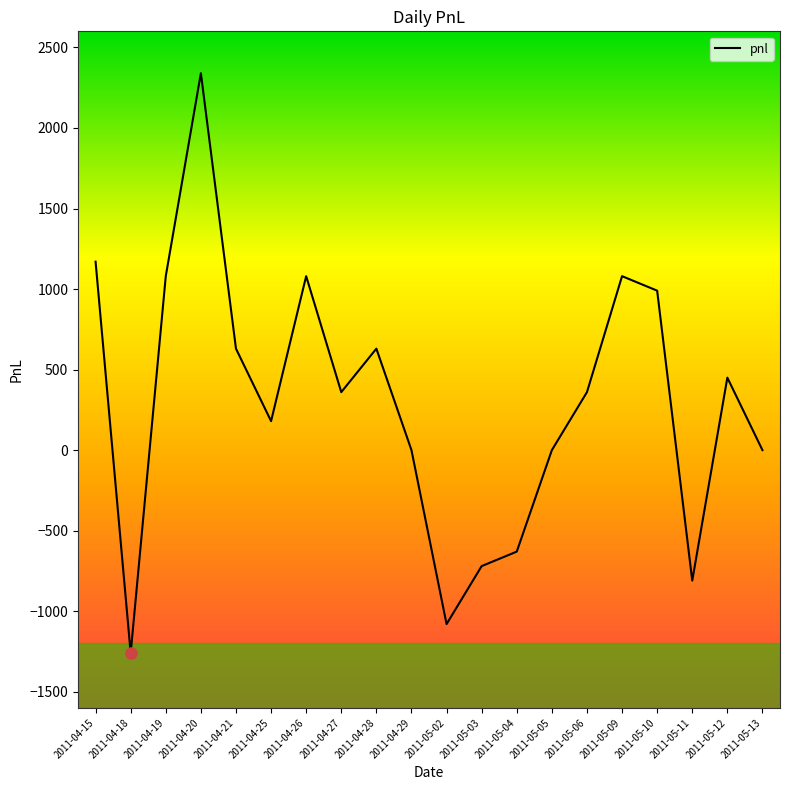

How many interior local valleys (lower than both neighbors) does the data have?

5